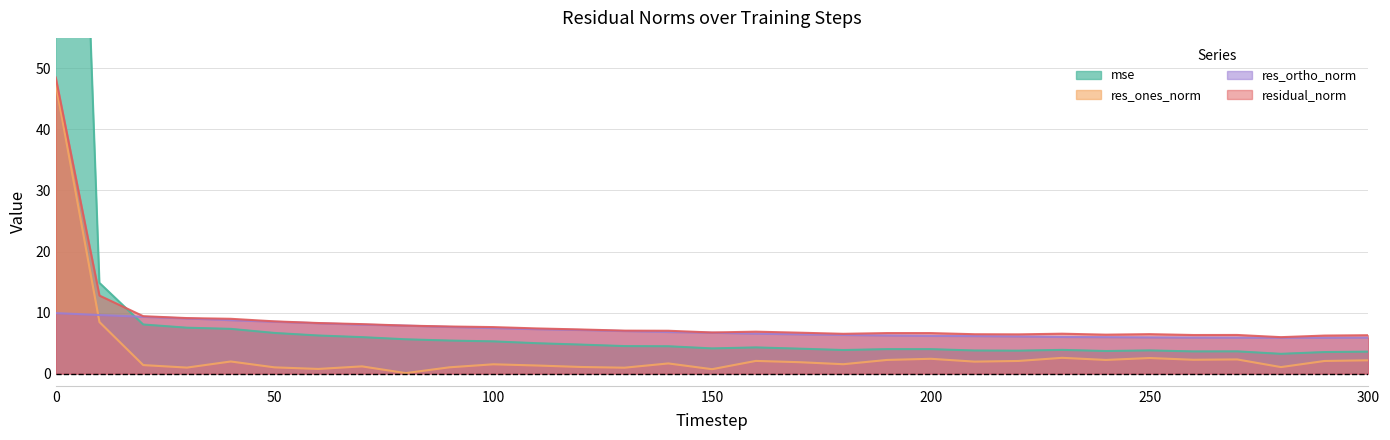

What is the value of the res_ortho_norm point at the 6th from the left?

8.5